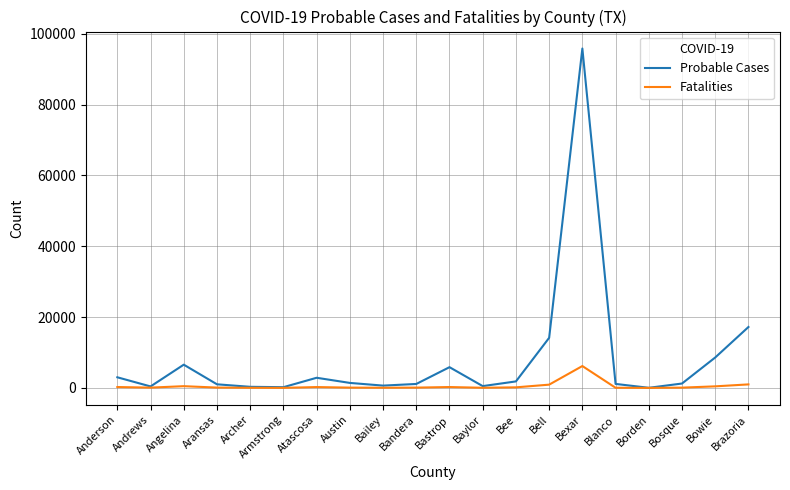

The value of Probable Cases at Bowie is 8588. True or false?

True